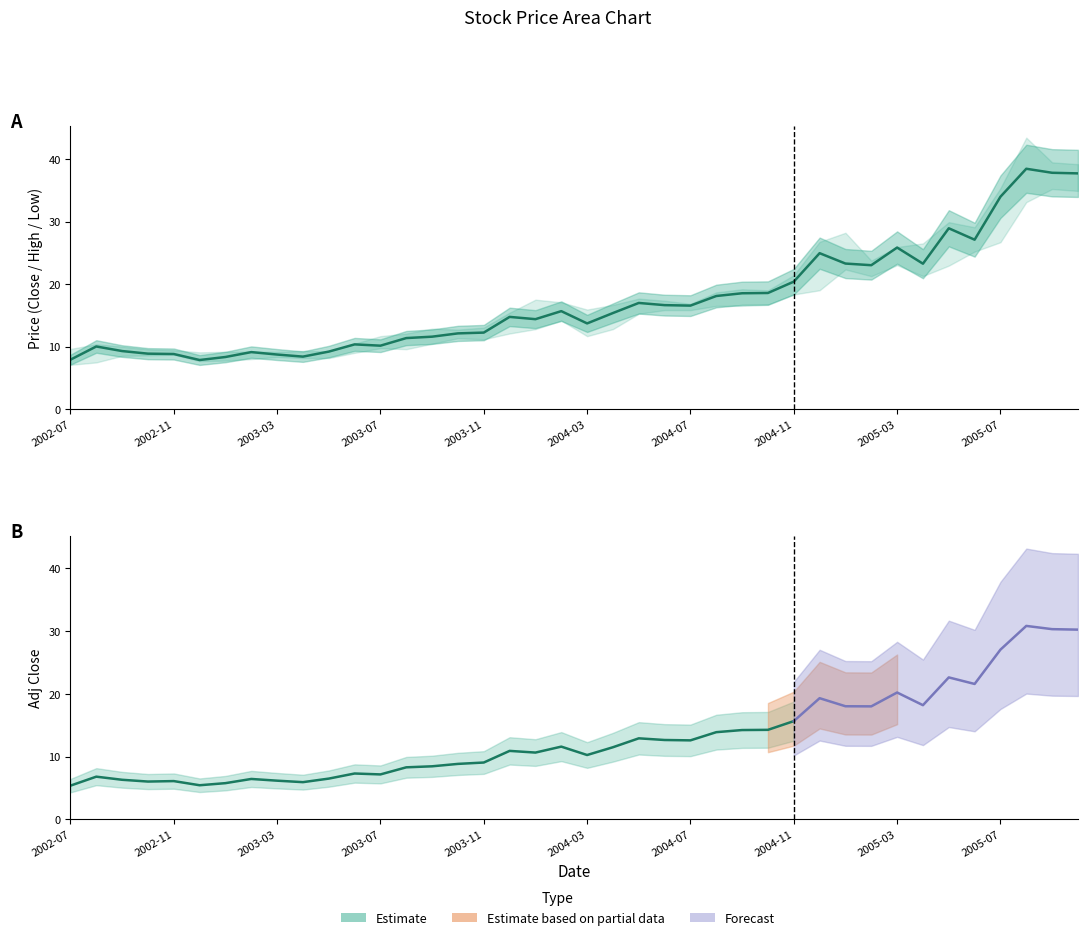

Between 2003-11 and 2004-12, which is larger?

2004-12